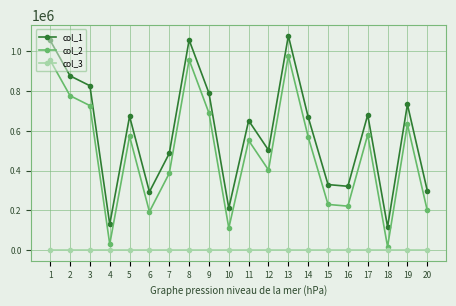

What is the sum of the col_2 values at 15 and 20?

429415